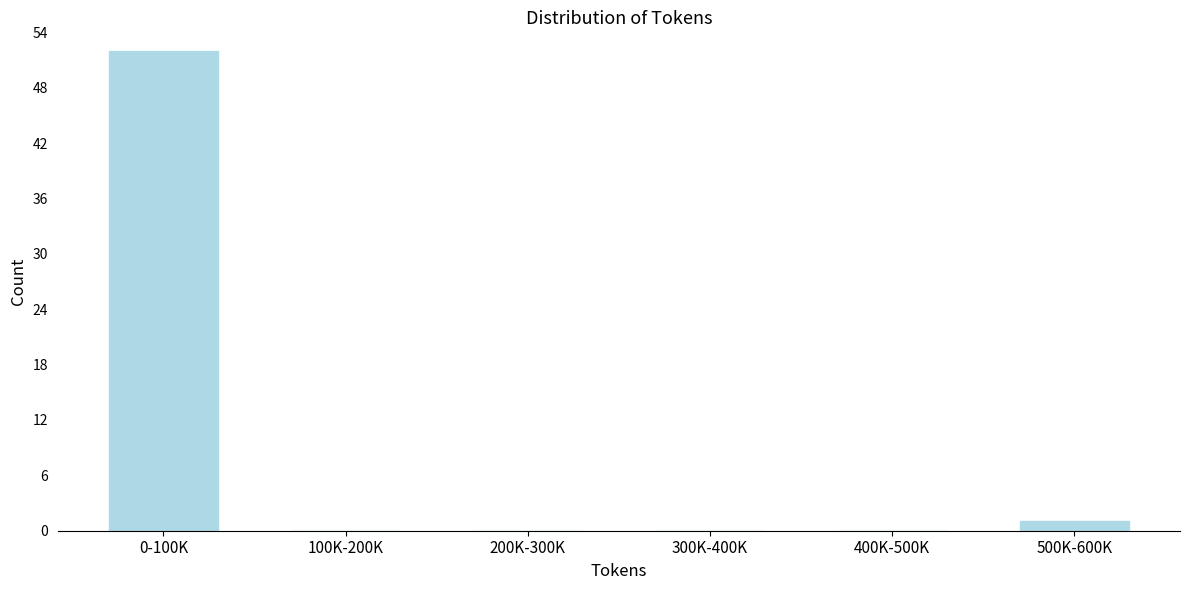

Reading left to right, transcribe all the data shown in this chart.

0-100K=52	100K-200K=0	200K-300K=0	300K-400K=0	400K-500K=0	500K-600K=1